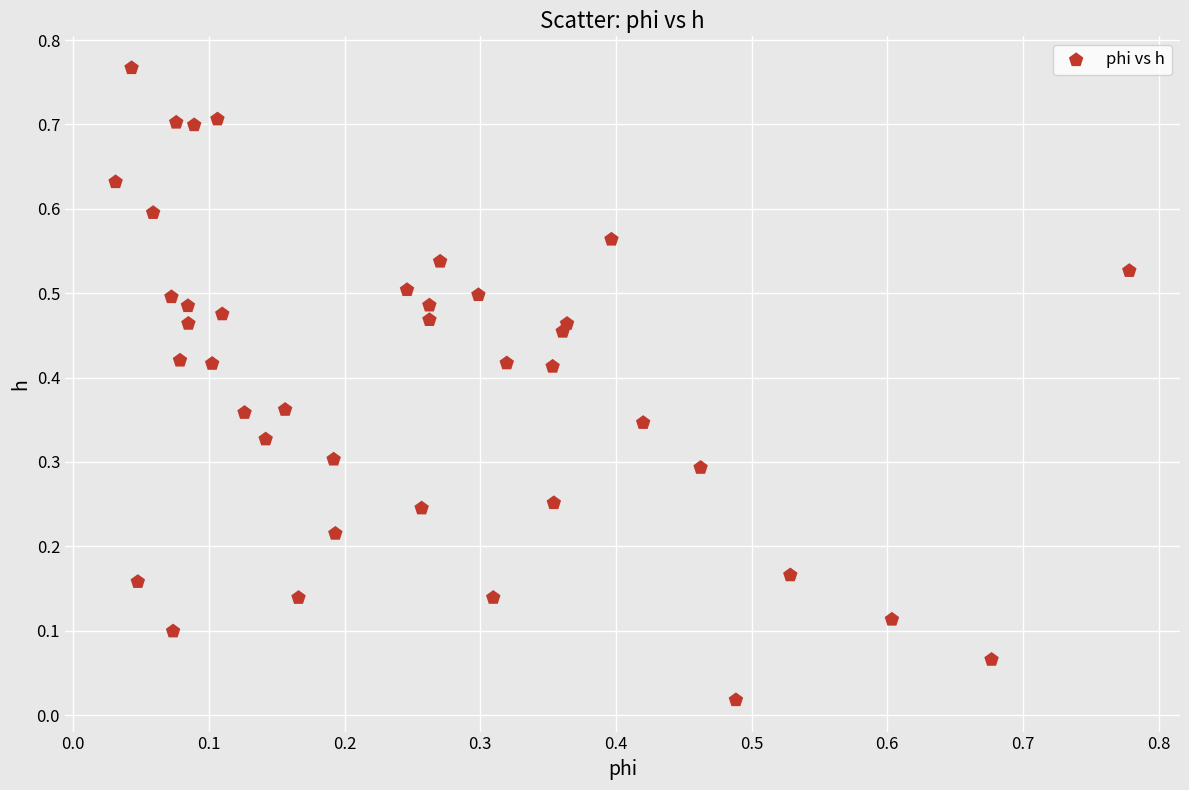

What is the range of X values (max minus min)?

0.7